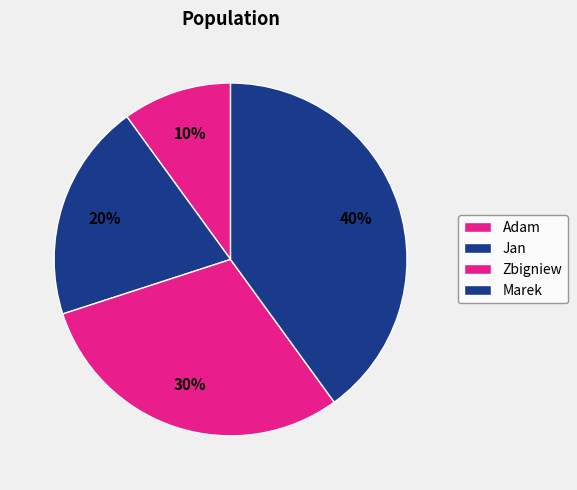

Rank the categories by value from lowest to highest.

Adam, Jan, Zbigniew, Marek